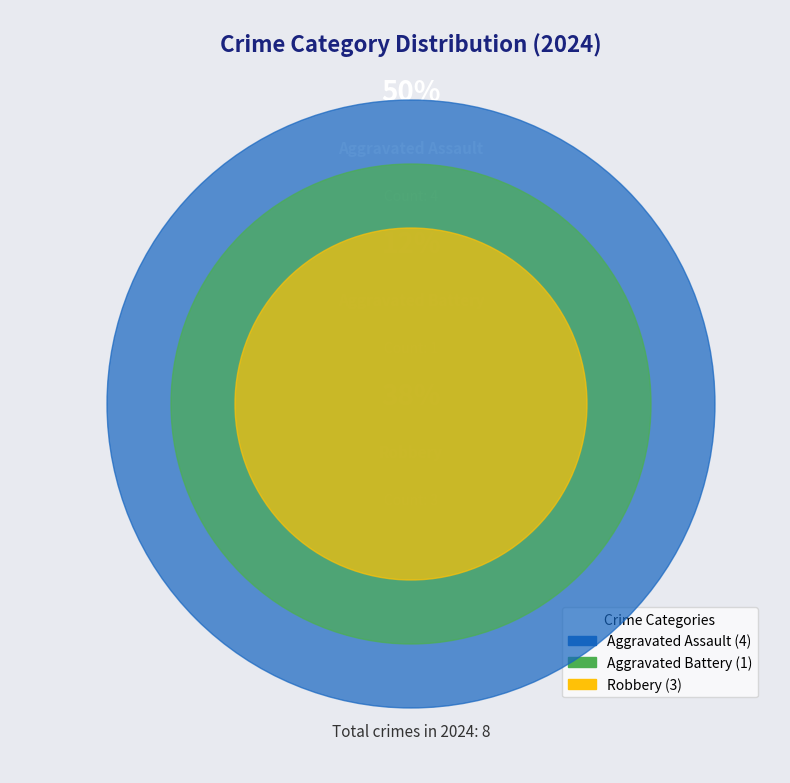

To the nearest percent, what percentage of the pie is Robbery?

38%